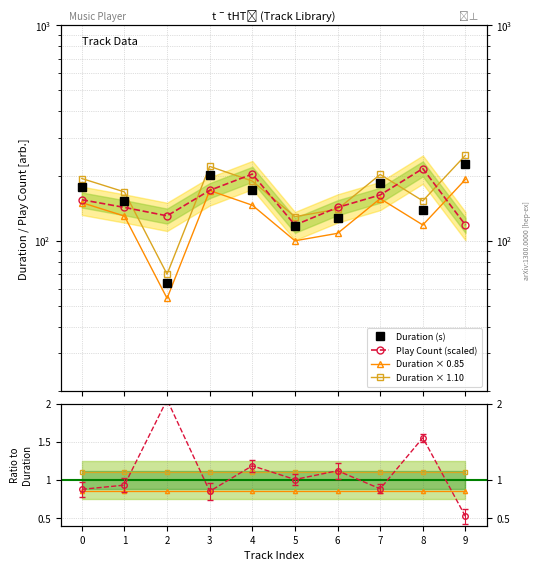

Which label corresponds to the smallest value in the chart?

9